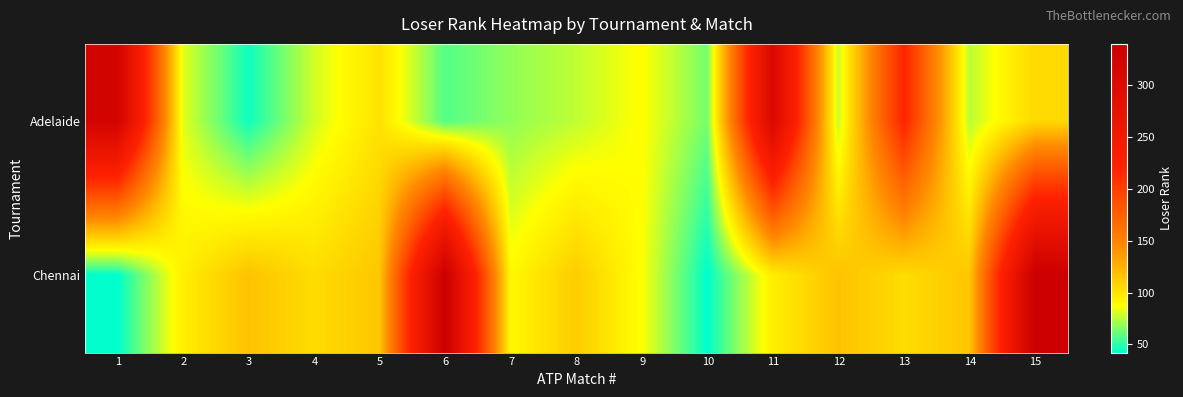

List the series in order of their peak value, highest first.

Chennai, Adelaide